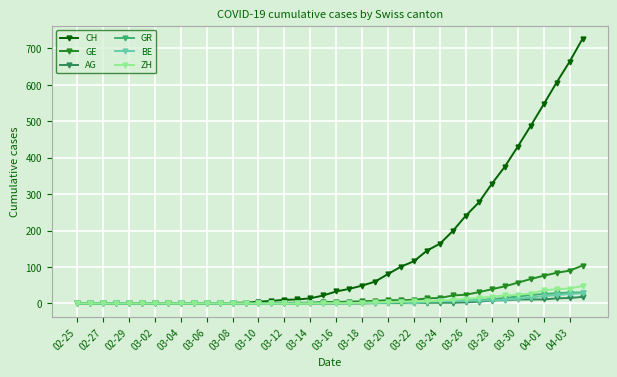

What is the maximum value for BE?

28